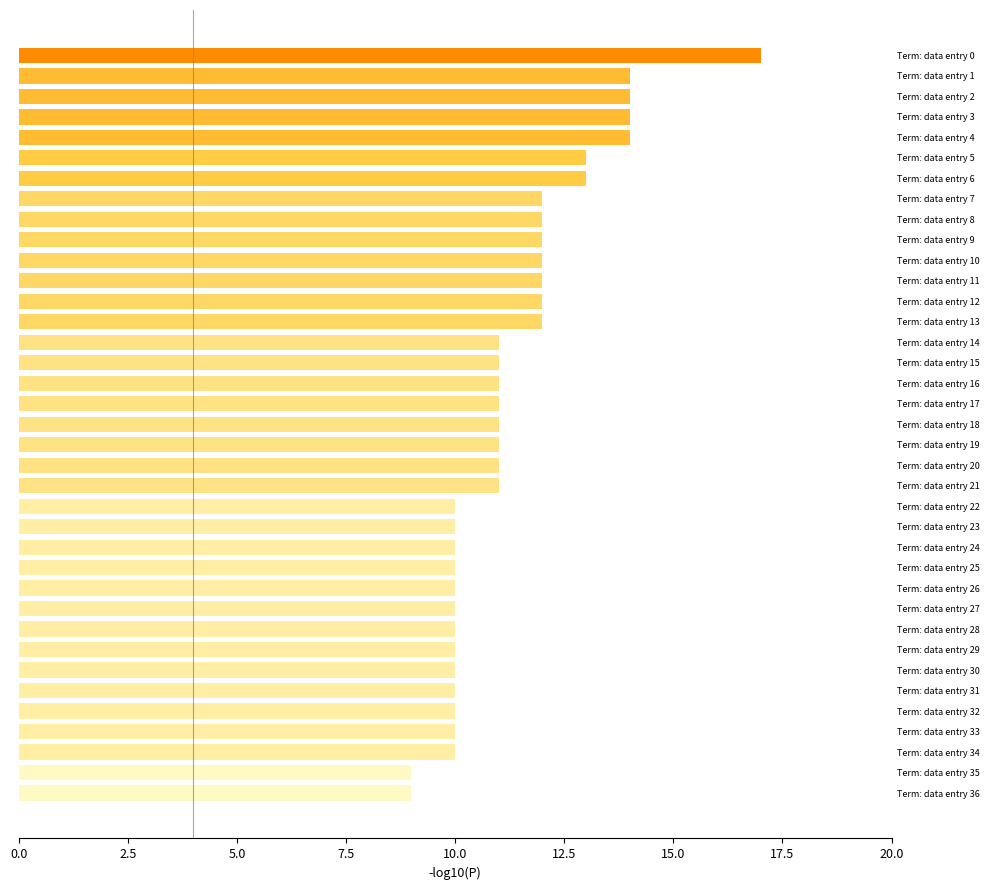

How many bars are there in total?

37